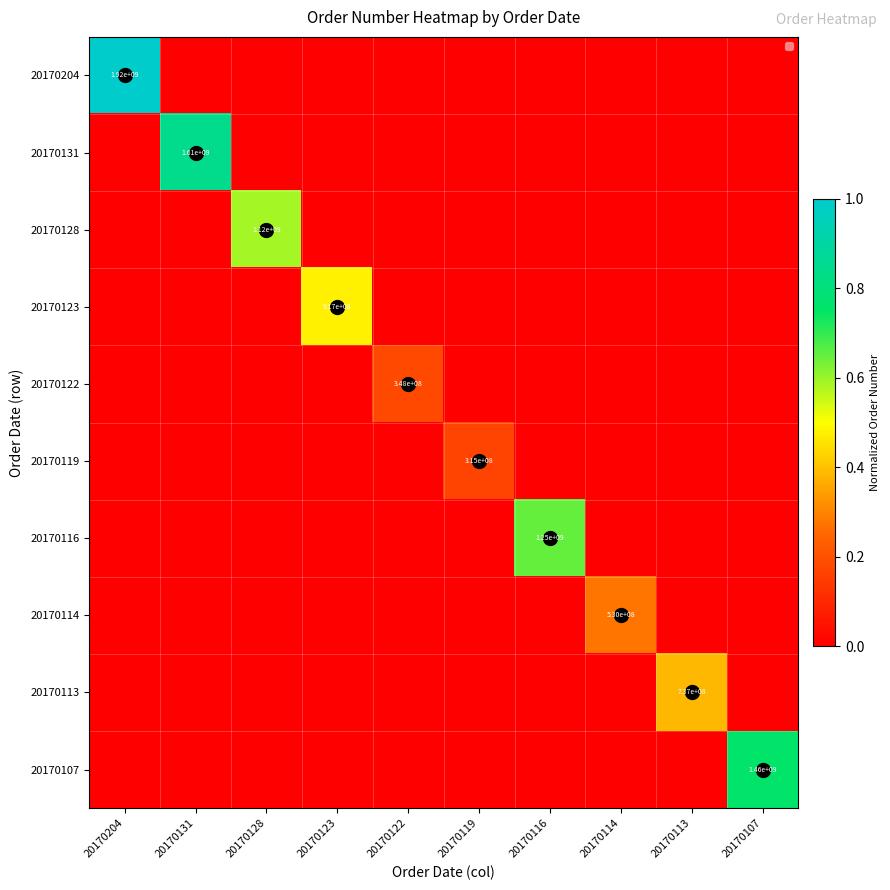

The 20170116 series shows 462277758 at 20170116. True or false?

False